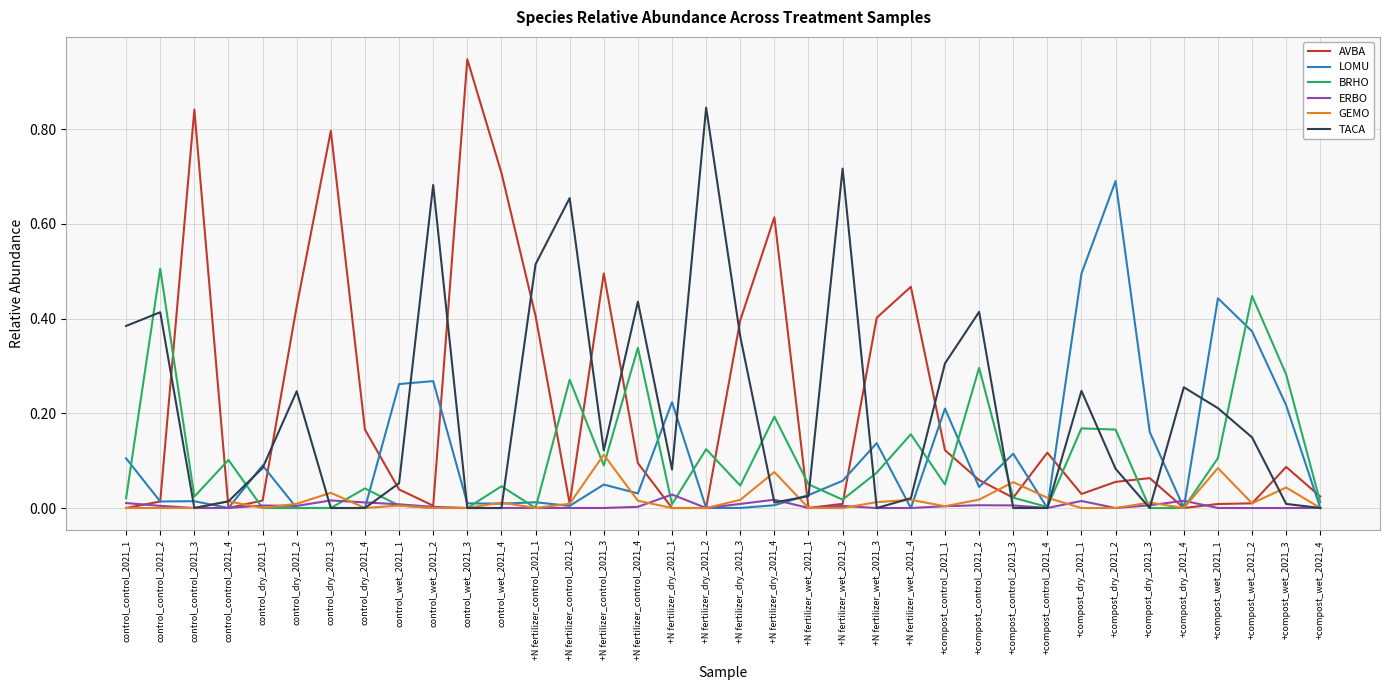

True or false: TACA has a value of 0.7 at control_wet_2021_2.

True